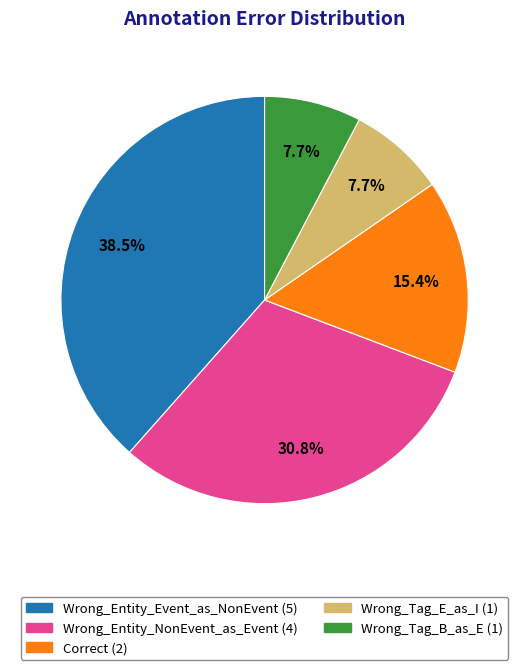

What is the total percentage of Correct and Wrong_Tag_E_as_I?

23.1%